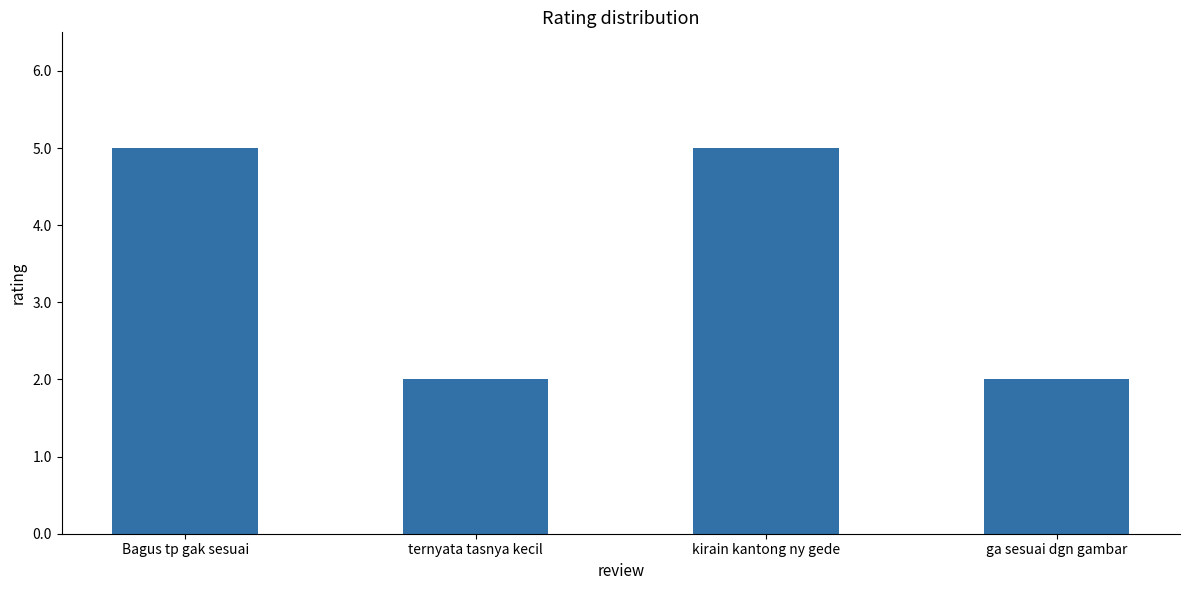

True or false: the data shows 2 at ga sesuai dgn gambar.

True